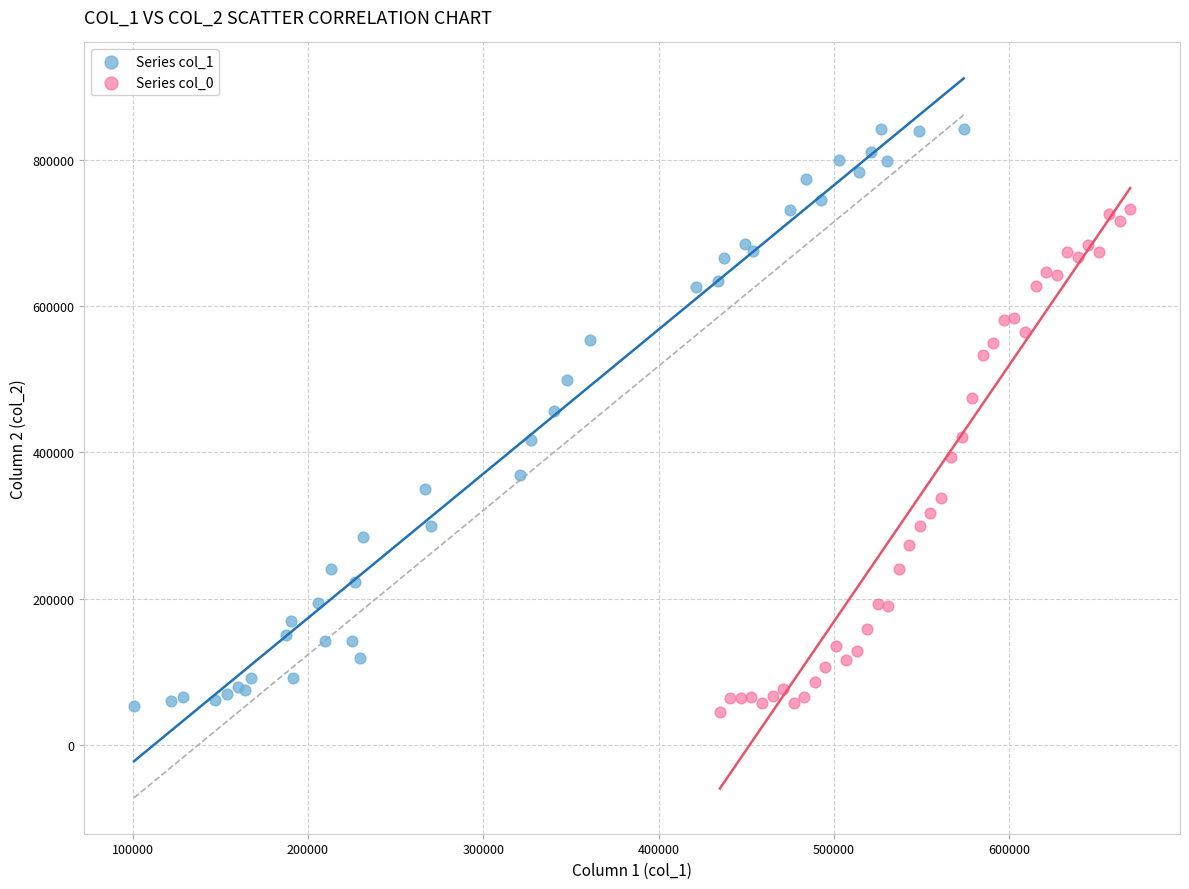

Which series has the widest spread of Y values?

Series col_1